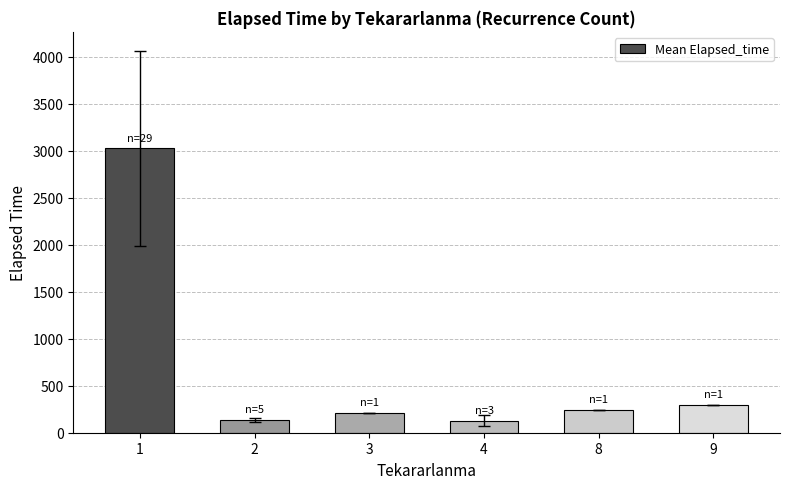

What is the value of the 3rd bar from the left?

210.0